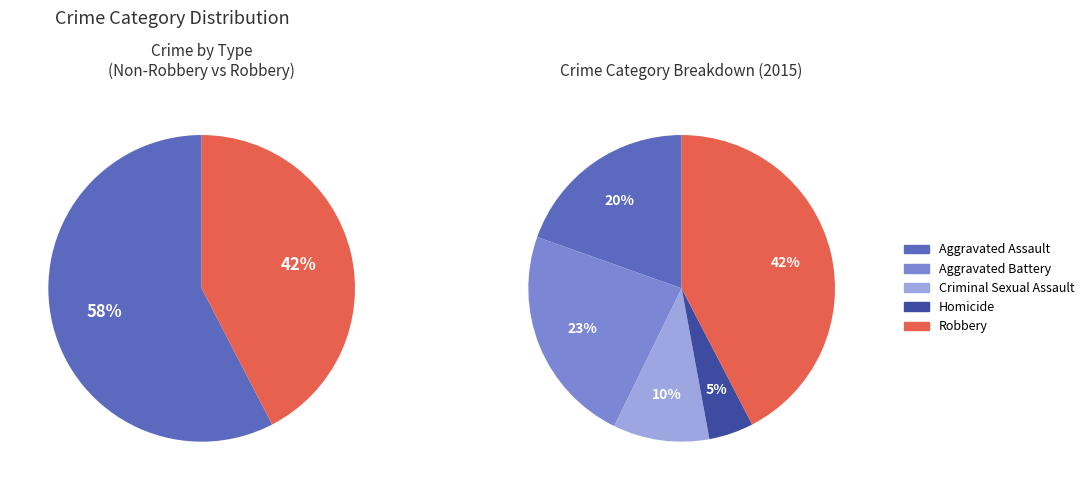

Is it true that Robbery is 42% of the pie?

True